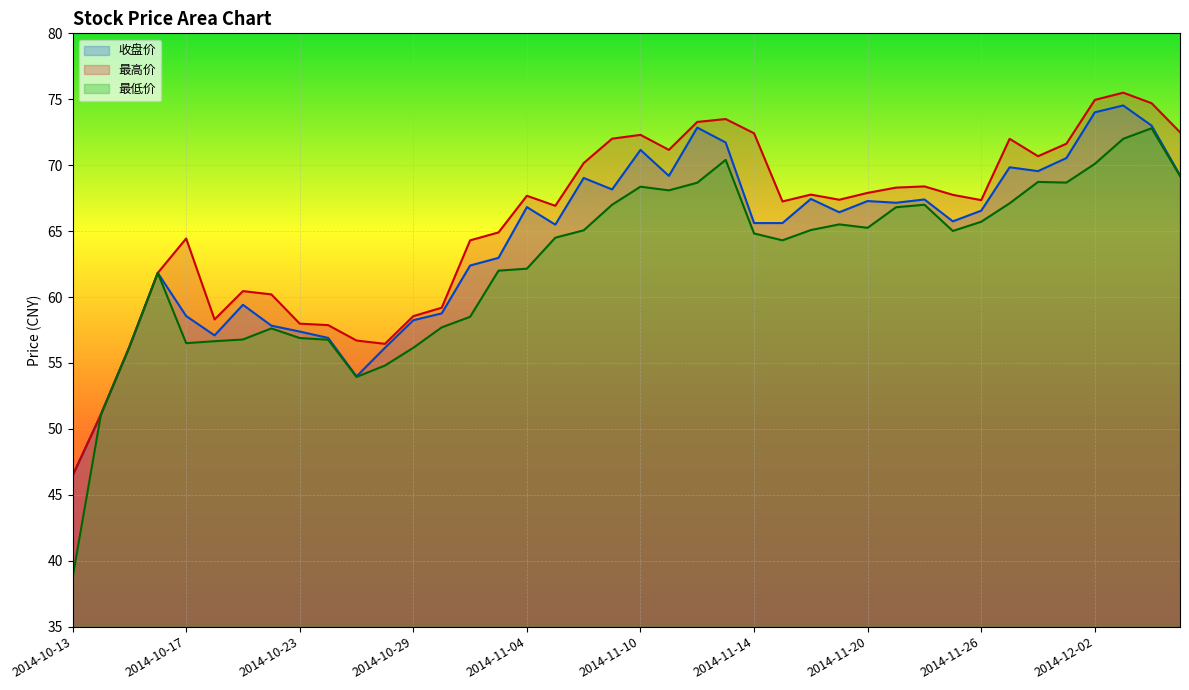

What is the difference between the highest and lowest values at 2014-11-11?

3.1